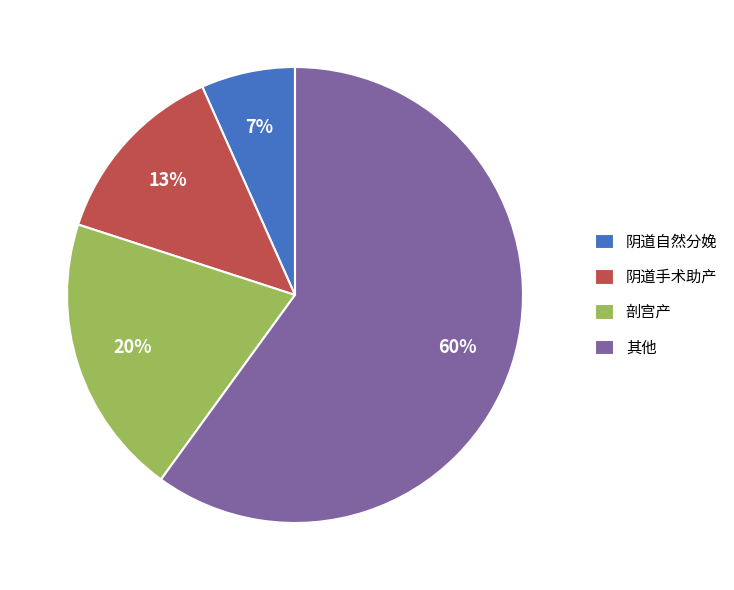

How many slices are in this pie chart?

4